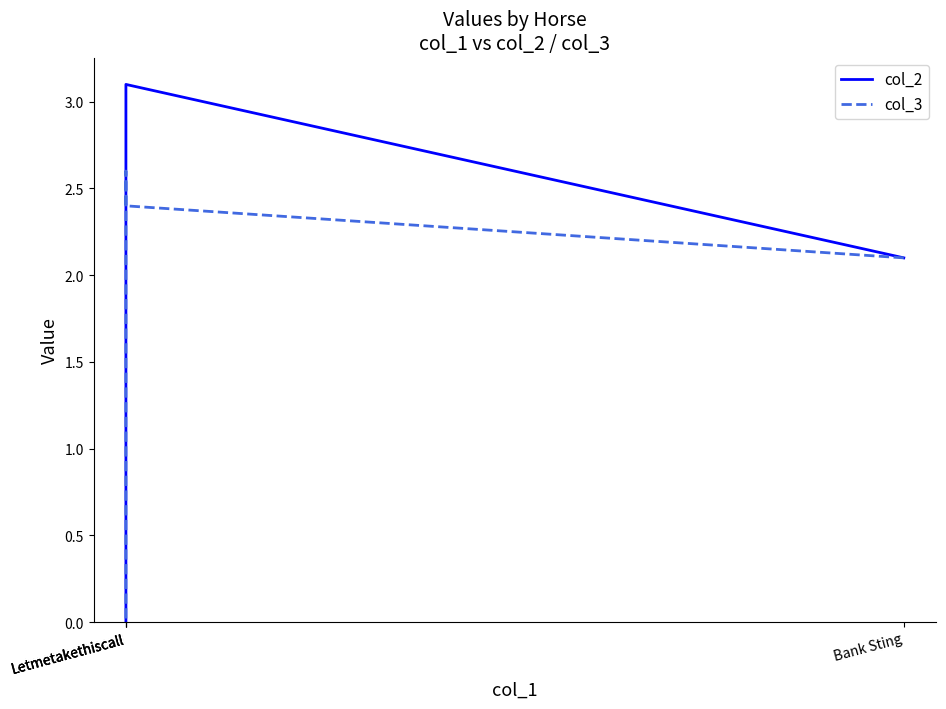

After their last crossing, which series has the higher values: col_3 or col_2?

col_3